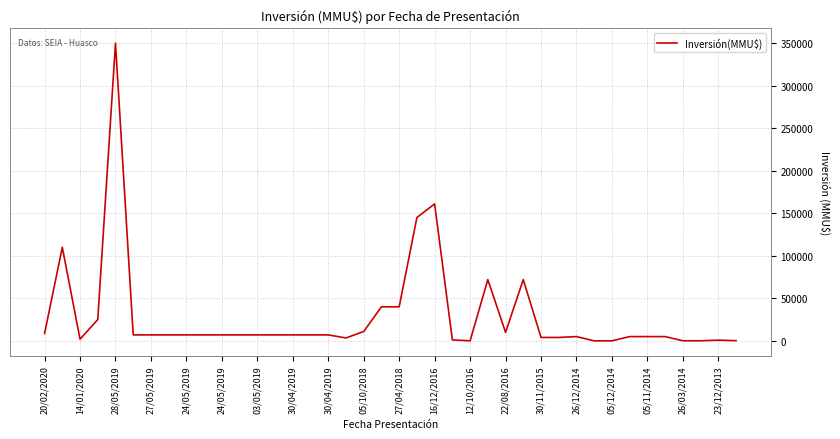

Does the chart have visible grid lines?

Yes